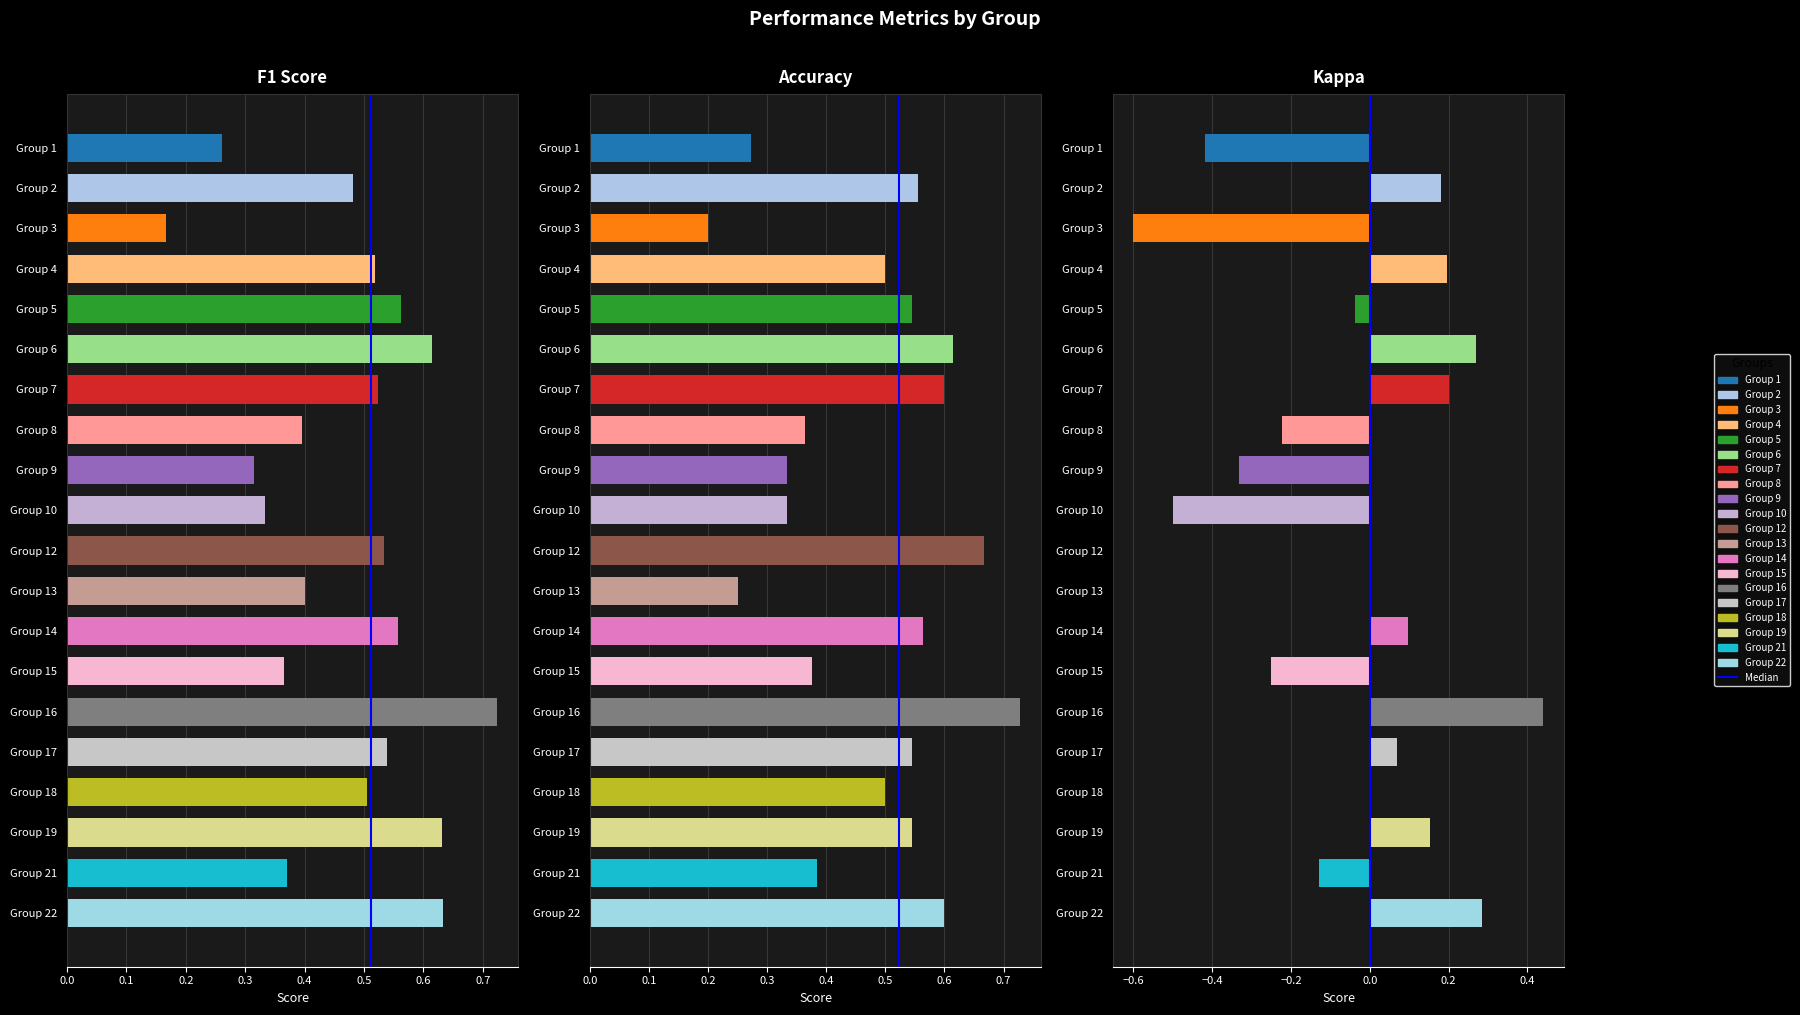

What is the total value across all series at Group 19?

1.3